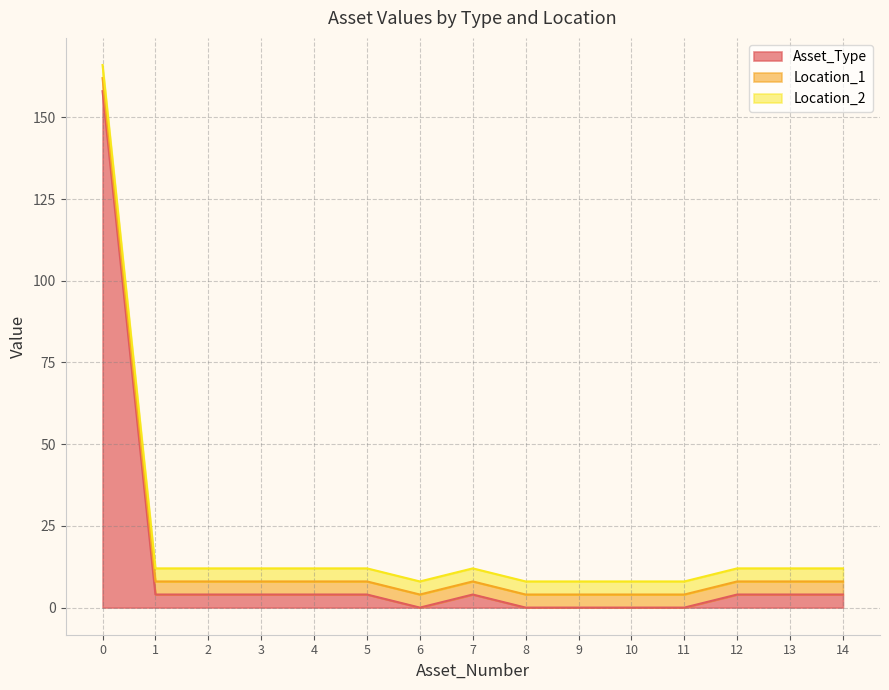

Which series changed the most between 2 and 13?

Asset_Type